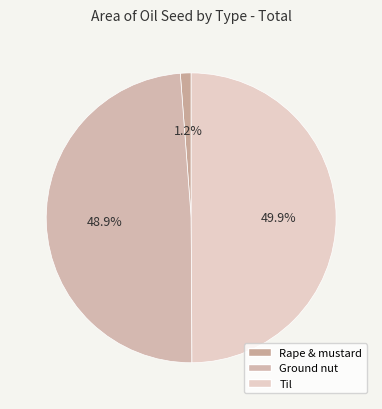

To the nearest percent, what percentage of the pie is Rape & mustard?

1%